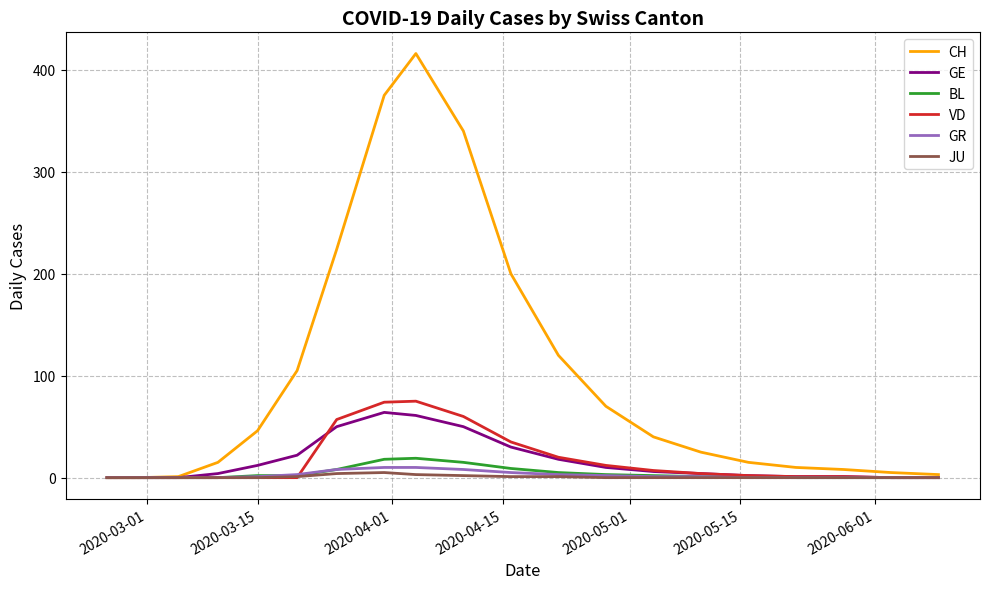

What is the average value of the GE series?

17